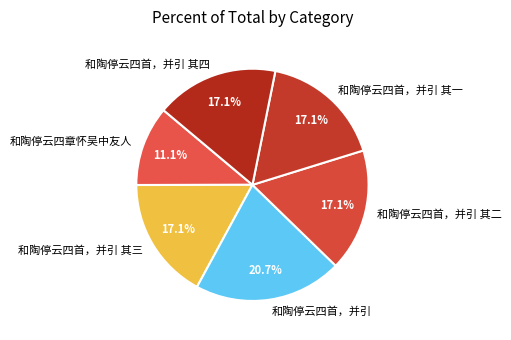

The 和陶停云四章怀吴中友人 slice represents 23% of the pie. True or false?

False